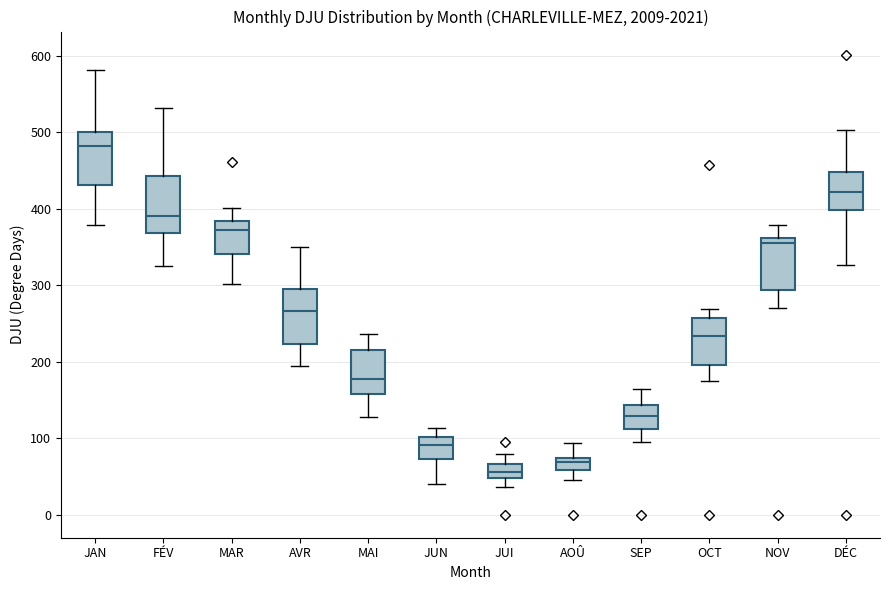

Where is the lower edge of the box for NOV on the y-axis? The values are not printed on the chart, so give them approximately, as read against the axis.

290